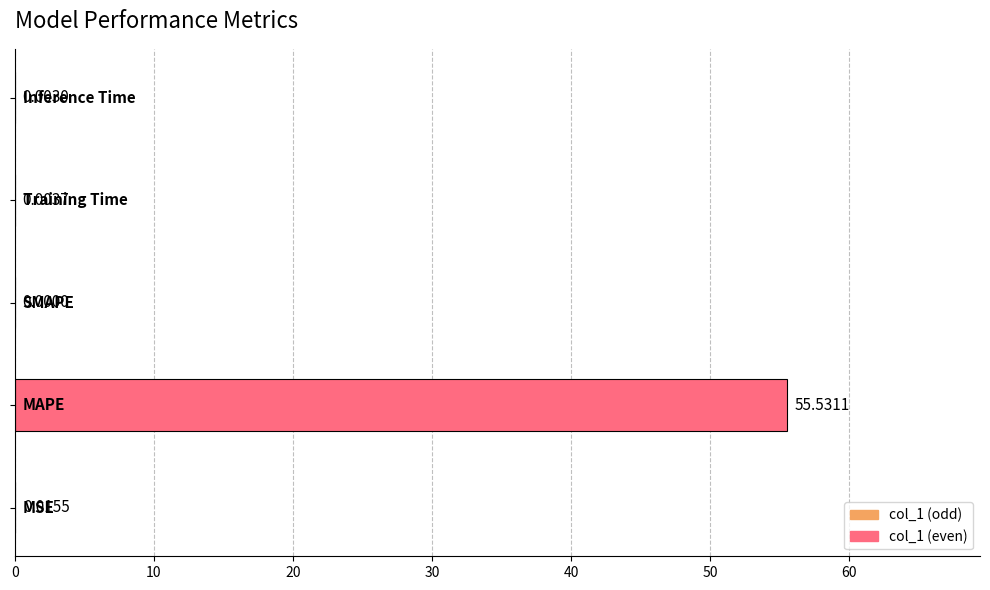

What is the sum of all values?

55.6